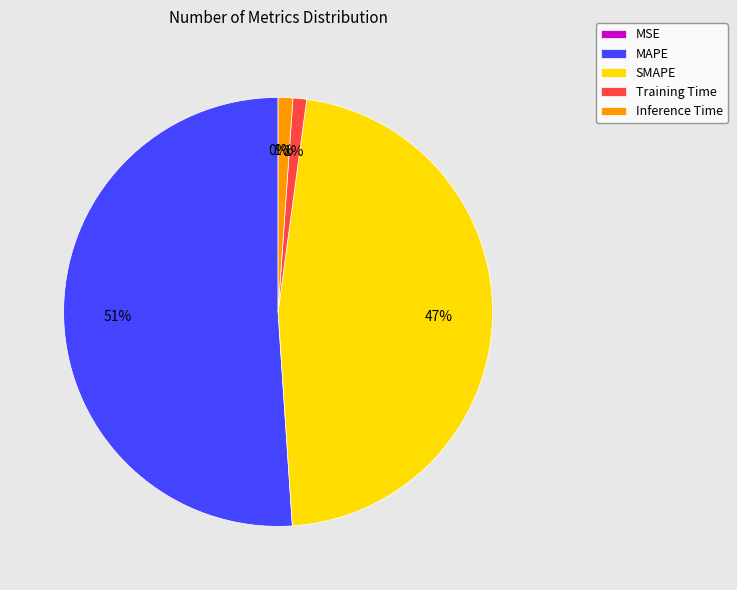

Combined, do SMAPE and Training Time account for over 50%?

No